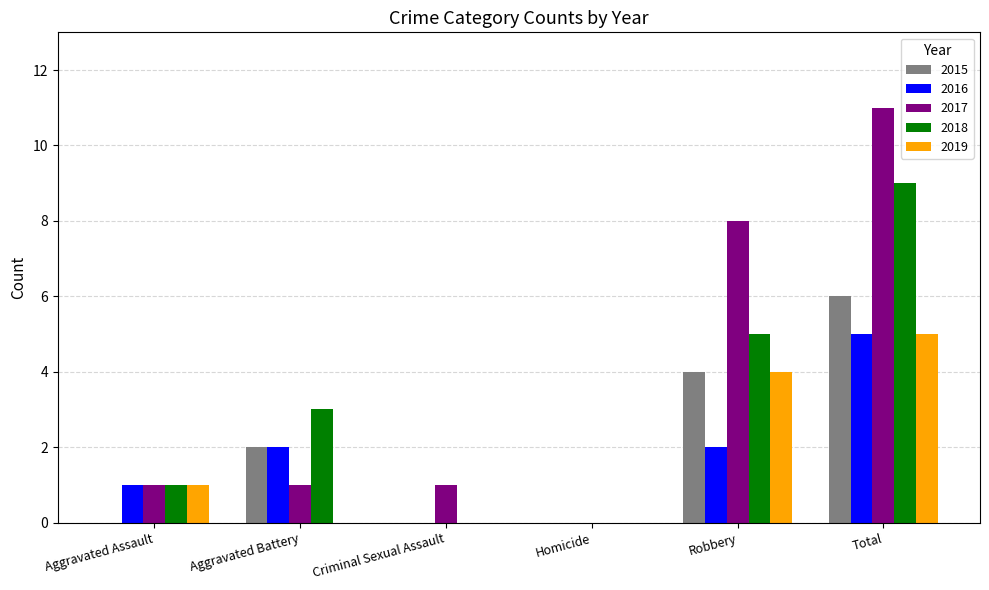

What is the spread (max minus min) of values at Aggravated Battery?

3